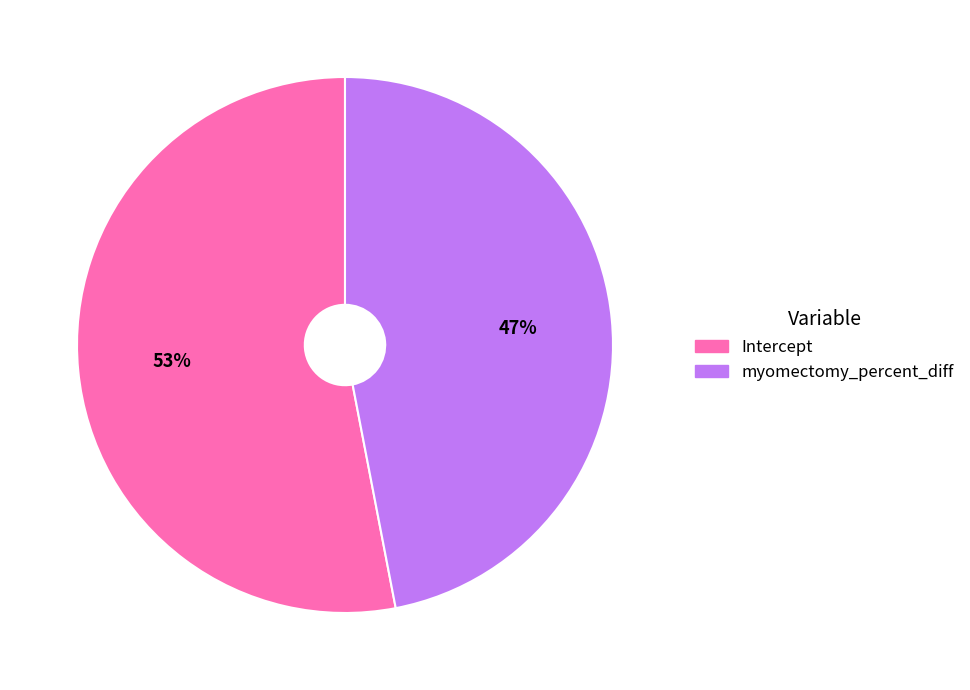

How many segments does this pie chart have?

2